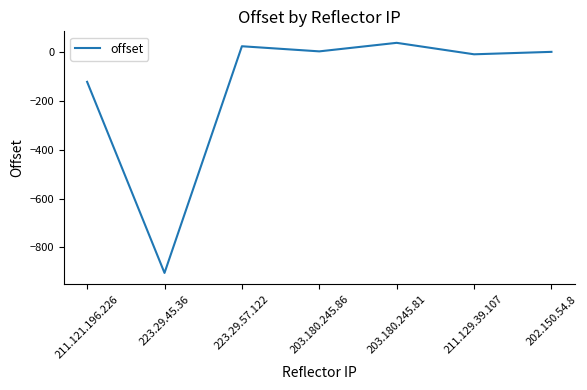

The chart shows a value of -905 at 223.29.45.36. True or false?

True